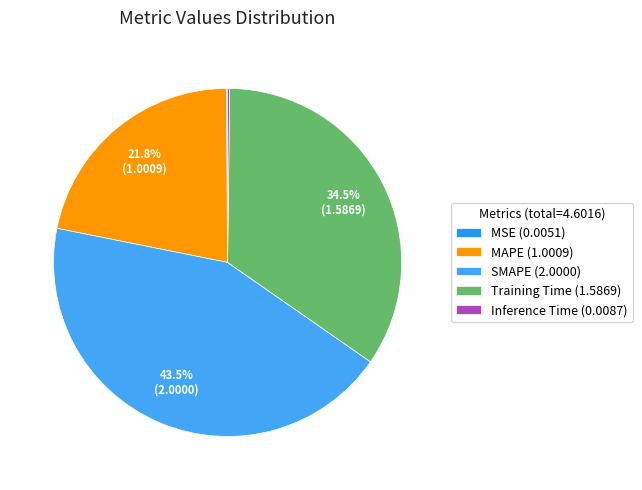

True or false: MAPE accounts for 33% of the total.

False